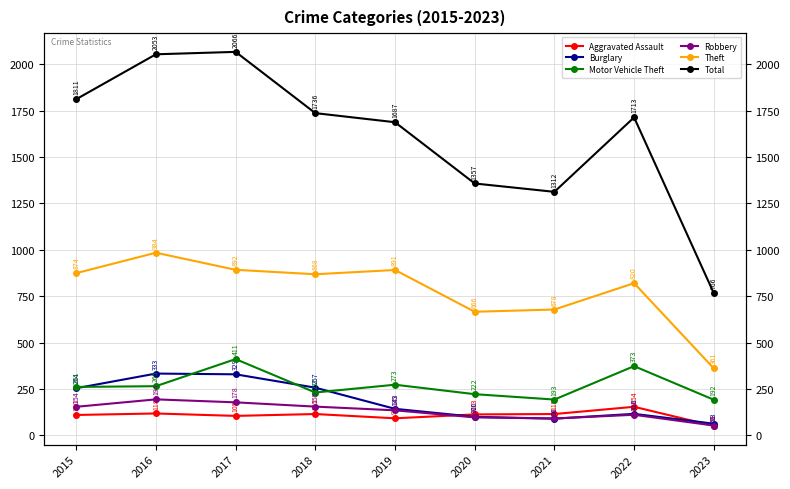

Reading left to right, extract all data points from this chart.

Aggravated Assault: 2015=110	2016=118	2017=105	2018=115	2019=92	2020=113	2021=115	2022=154	2023=51
Burglary: 2015=254	2016=333	2017=329	2018=257	2019=143	2020=100	2021=90	2022=116	2023=63
Motor Vehicle Theft: 2015=261	2016=265	2017=411	2018=231	2019=273	2020=222	2021=193	2022=373	2023=192
Robbery: 2015=154	2016=194	2017=178	2018=155	2019=135	2020=97	2021=91	2022=111	2023=53
Theft: 2015=874	2016=984	2017=892	2018=868	2019=891	2020=666	2021=678	2022=820	2023=361
Total: 2015=1811	2016=2053	2017=2066	2018=1736	2019=1687	2020=1357	2021=1312	2022=1713	2023=766